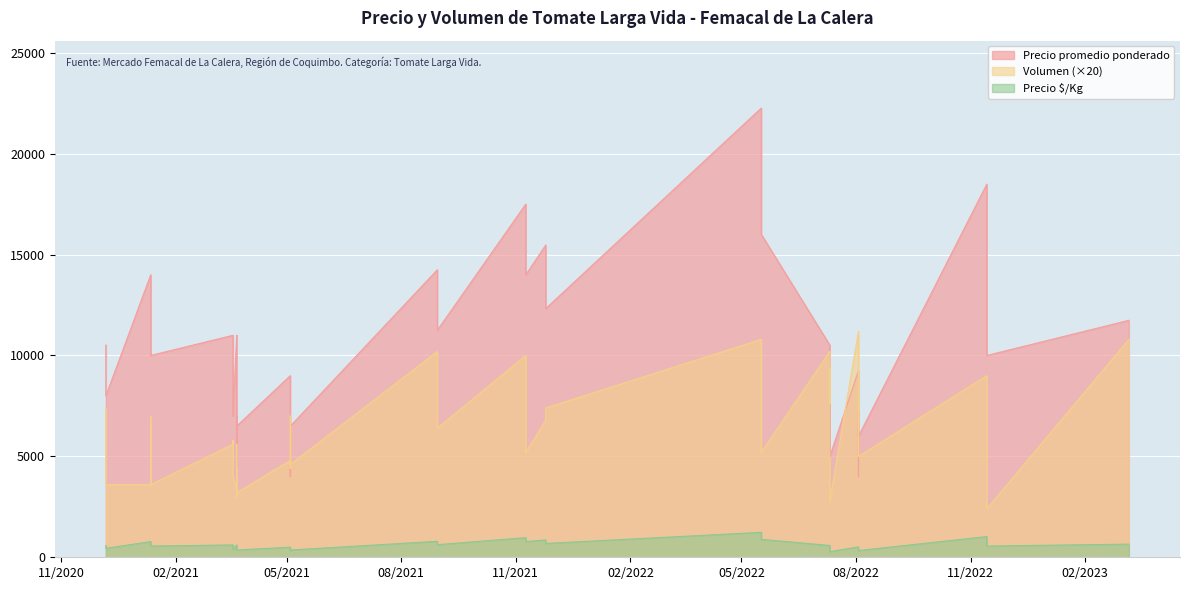

What is the difference between the maximum and minimum values in the Precio promedio ponderado series?

18259